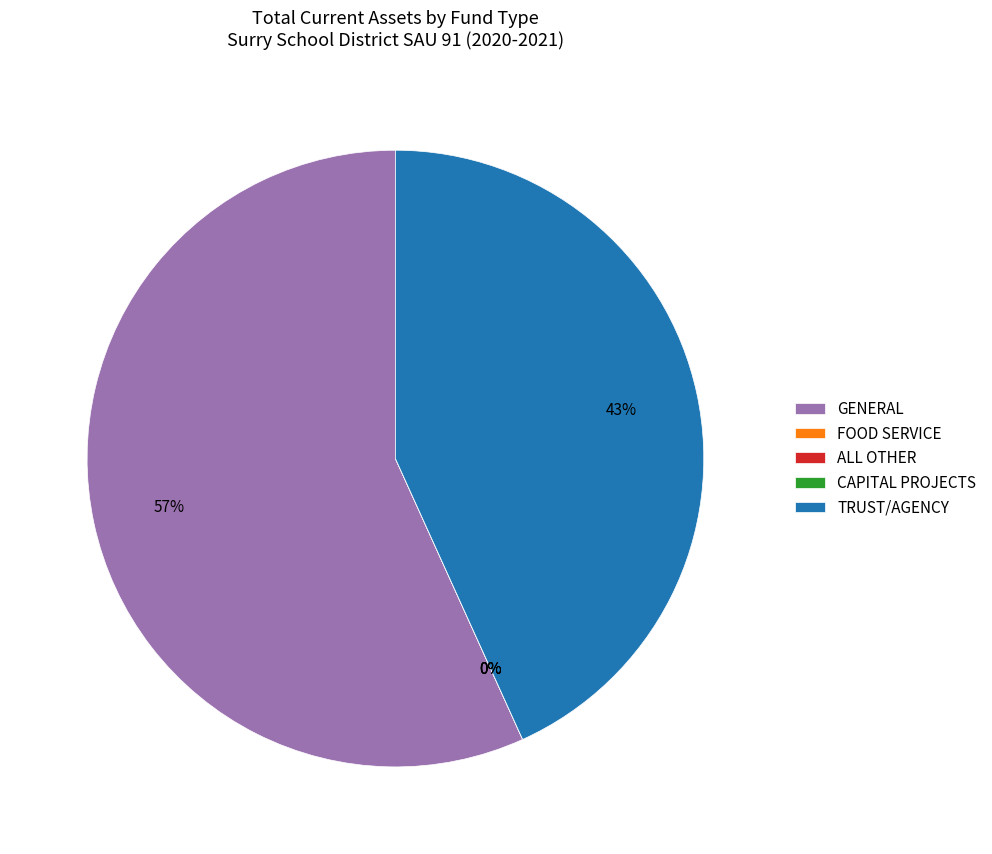

How many slices are in this pie chart?

5